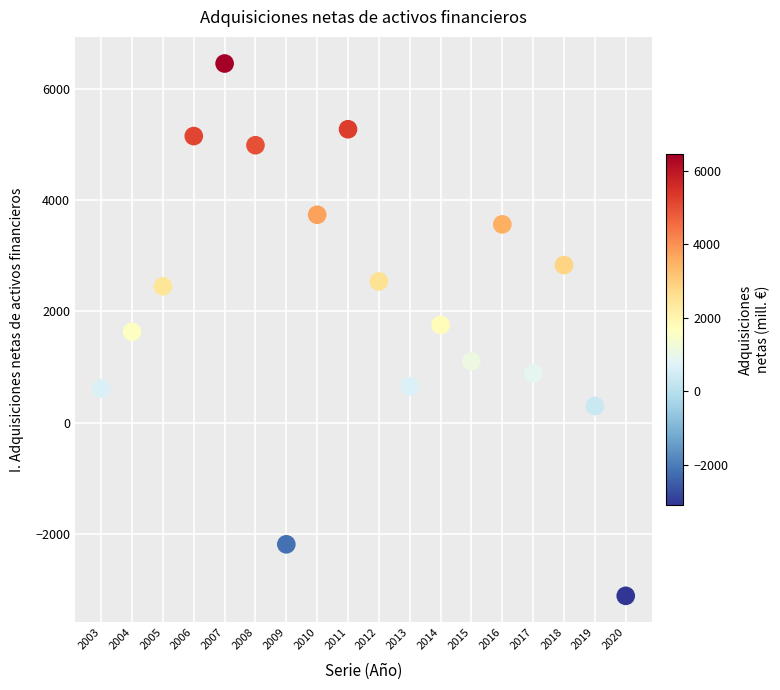

What is the range of X values (max minus min)?

17